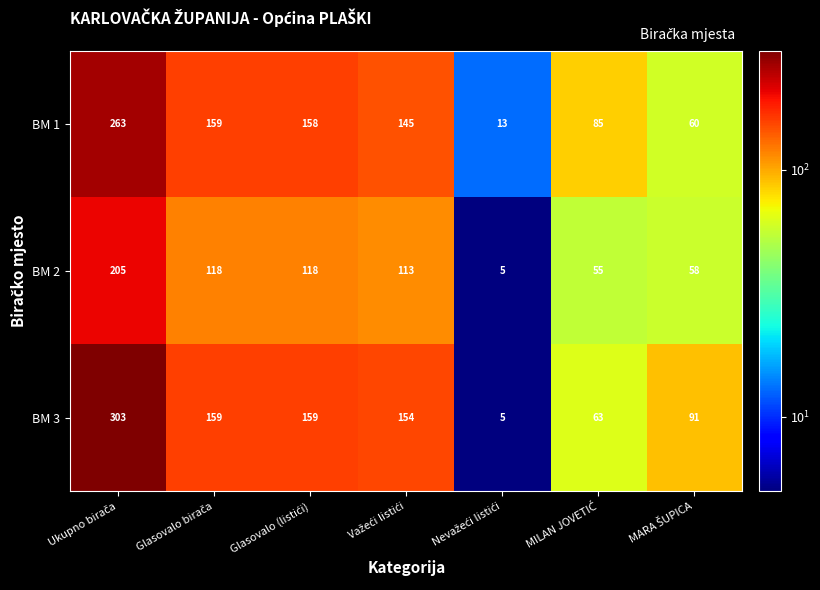

What is the difference between the maximum and second lowest values in the BM 2 series?

150